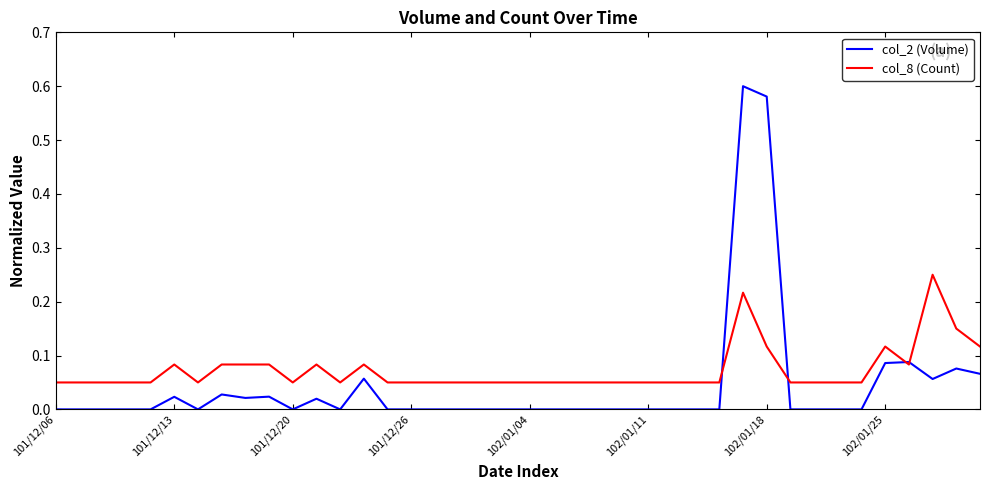

Which series has the largest total across all categories?

col_8 (Count)